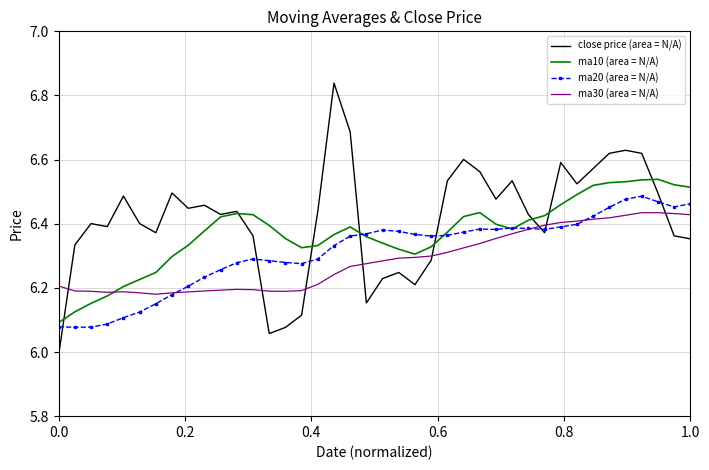

What are all the series names shown in the legend?

close price (area = N/A), ma10 (area = N/A), ma20 (area = N/A), ma30 (area = N/A)